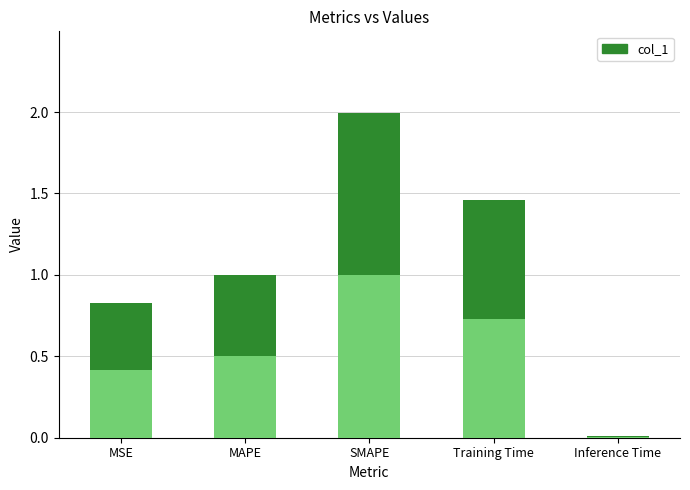

Is it true that the value at MSE is 0.8?

True